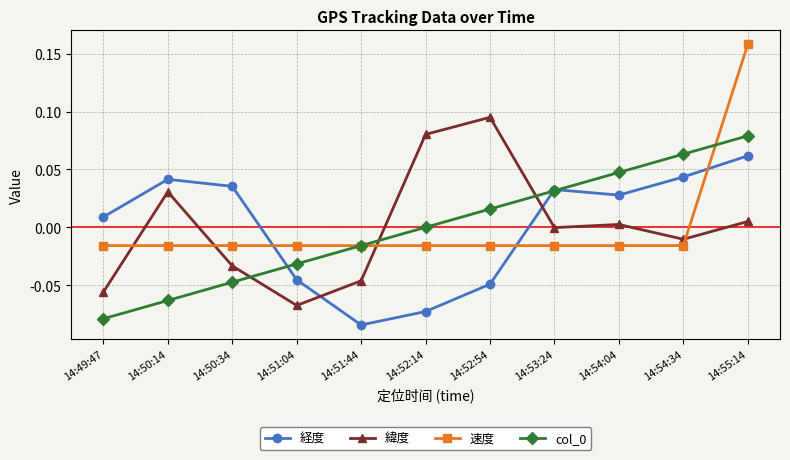

Rank the categories by col_0 value from lowest to highest.

14:49:47, 14:50:14, 14:50:34, 14:51:04, 14:51:44, 14:52:14, 14:52:54, 14:53:24, 14:54:04, 14:54:34, 14:55:14